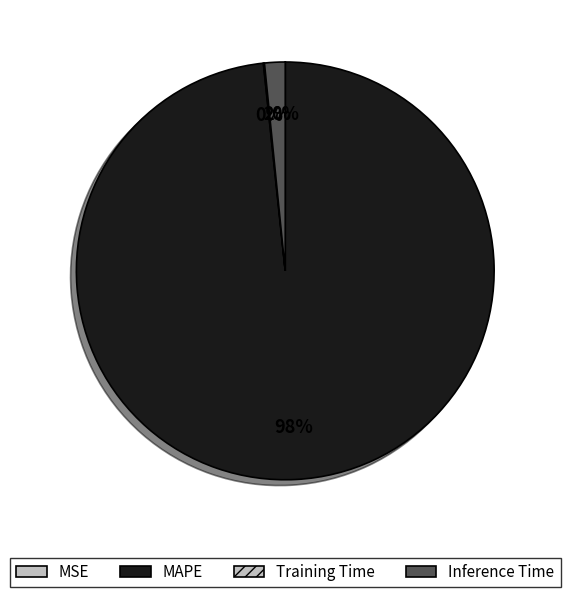

What is the change in value from MSE to MAPE?

+63.2